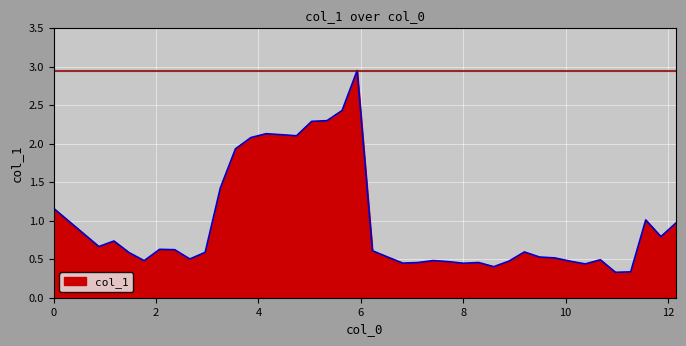

What is the difference between the maximum and second lowest values?

2.6